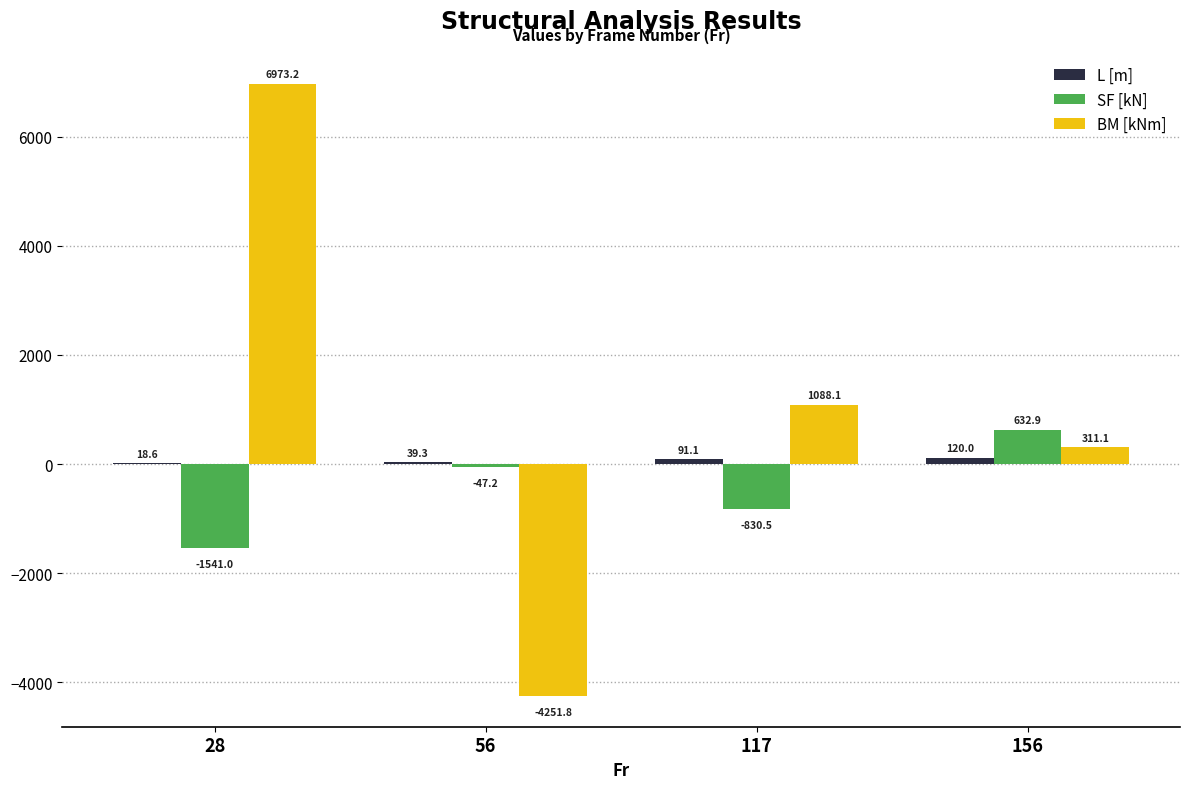

At which category is the sum across all series the highest?

28